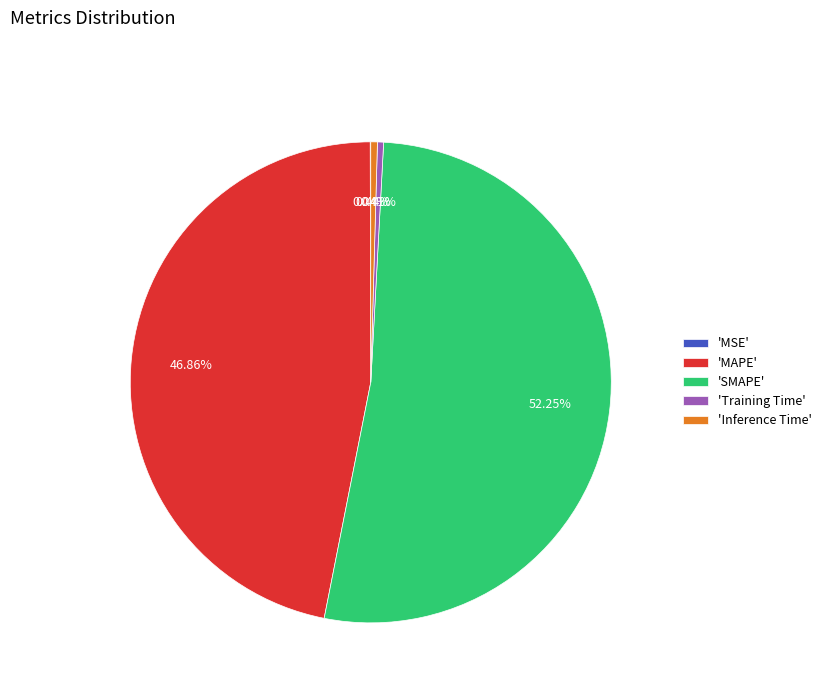

Which has a higher value, 'Training Time' or 'SMAPE'?

'SMAPE'